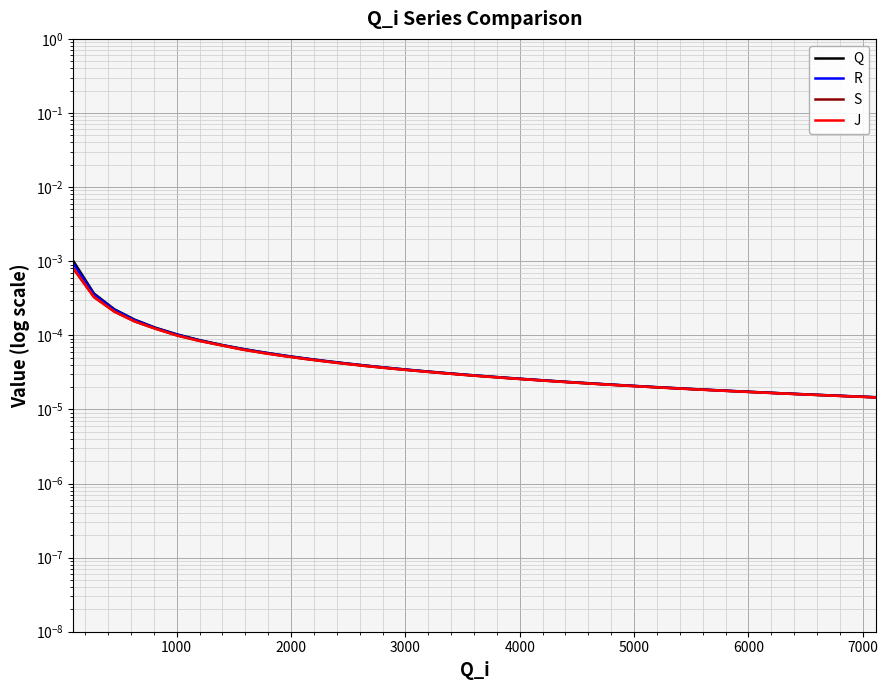

Is it true that J equals 0.0 at 0?

False